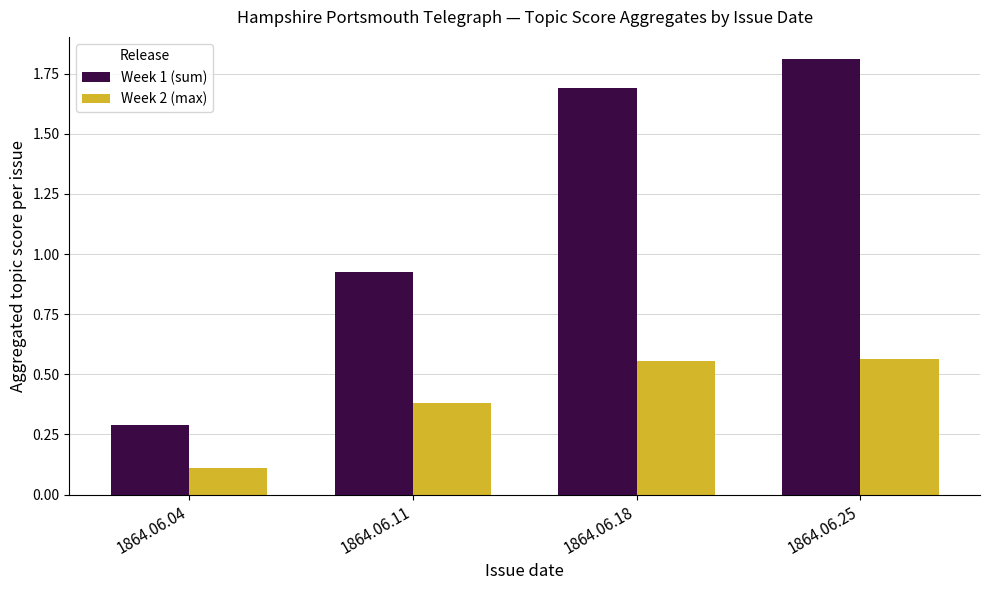

What is the sum of the Week 2 (max) values at 1864.06.11 and 1864.06.04?

0.5